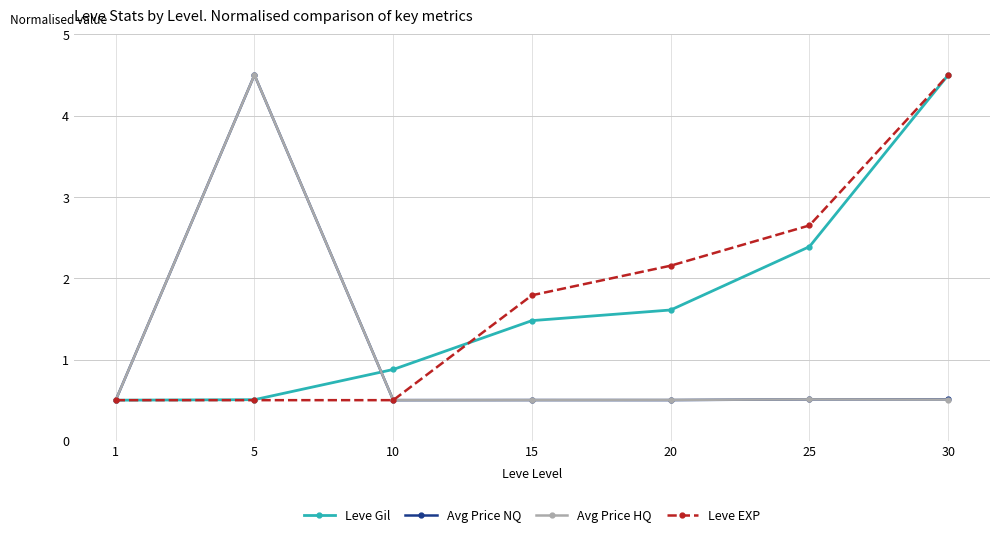

What are all the series names shown in the legend?

Leve Gil, Avg Price NQ, Avg Price HQ, Leve EXP